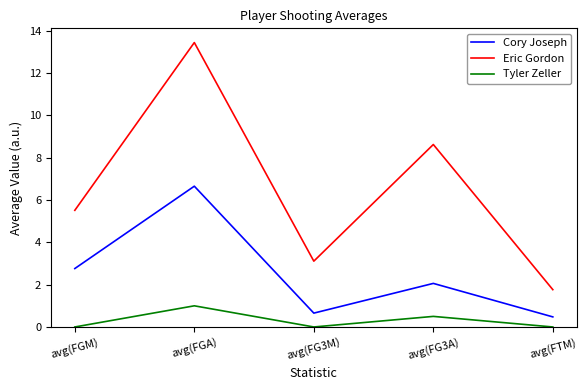

List the series in order of their overall mean, lowest first.

Tyler Zeller, Cory Joseph, Eric Gordon